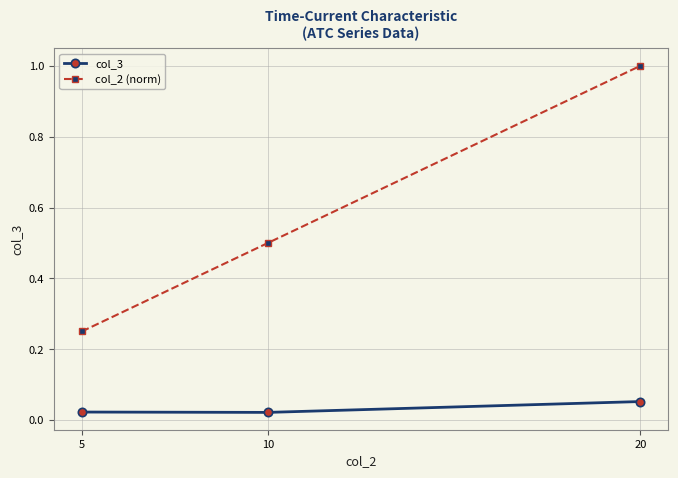

What value does the col_2 (norm) series have at 10?

0.5